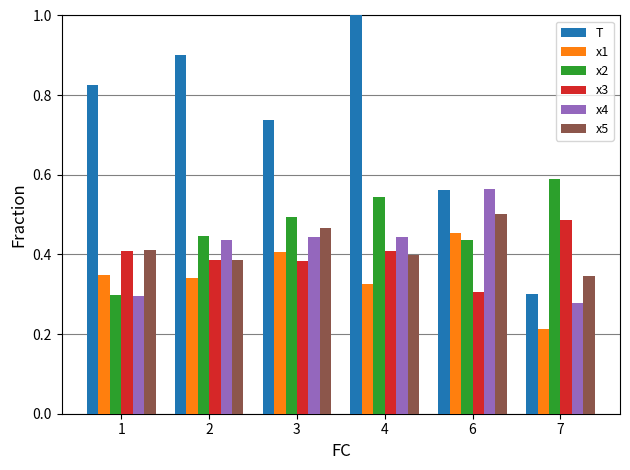

How many bars are there in each group?

6